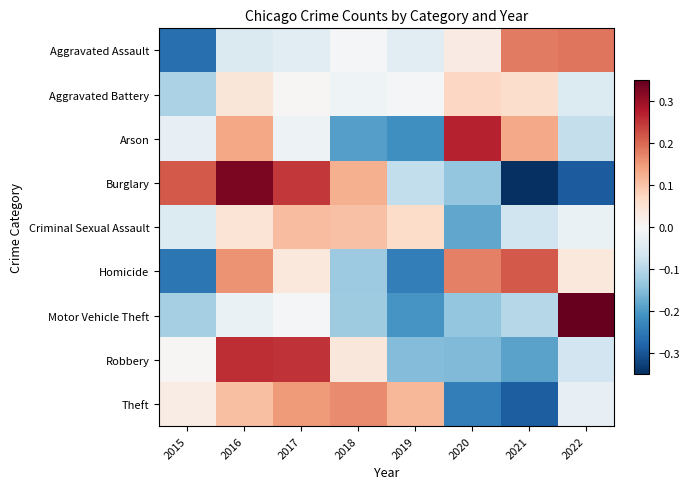

Count the number of categories in the chart.

8